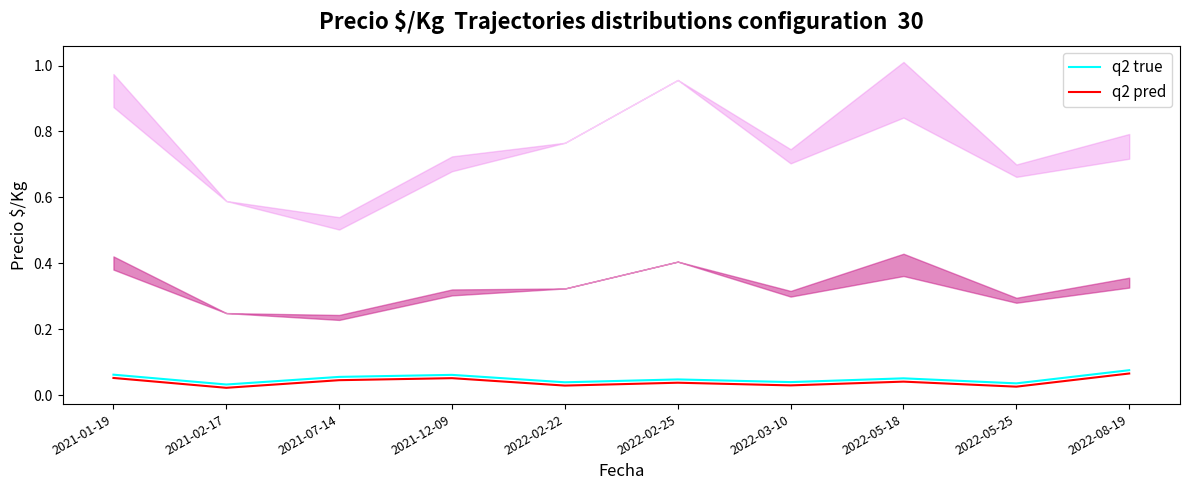

Is this an area chart (filled region under the line)?

No